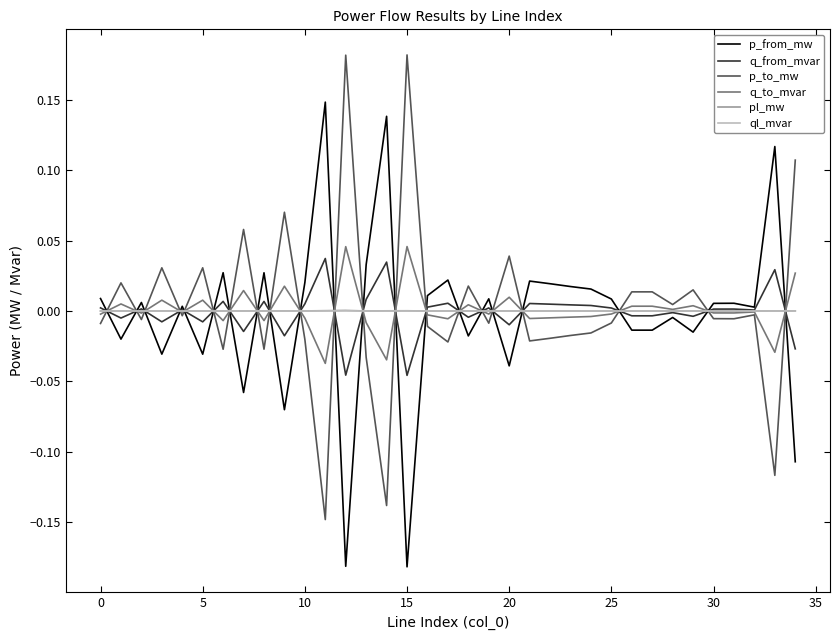

Reading left to right, transcribe all the data shown in this chart.

p_from_mw: 0.0	-0.0	0.0	-0.0	0.0	-0.0	0.0	-0.1	0.0	-0.1	0.0	0.1	-0.2	0.0	0.1	-0.2	0.0	0.0	-0.0	0.0	-0.0	0.0	0.0	0.0	0.0	0.0	-0.0	-0.0	-0.0	-0.0	0.0	0.0	0.0	0.1	-0.1
q_from_mvar: 0.0	-0.0	0.0	-0.0	0.0	-0.0	0.0	-0.0	0.0	-0.0	0.0	0.0	-0.0	0.0	0.0	-0.0	0.0	0.0	-0.0	0.0	-0.0	0.0	0.0	0.0	0.0	0.0	-0.0	-0.0	-0.0	-0.0	0.0	0.0	0.0	0.0	-0.0
p_to_mw: -0.0	0.0	-0.0	0.0	-0.0	0.0	-0.0	0.1	-0.0	0.1	-0.0	-0.1	0.2	-0.0	-0.1	0.2	-0.0	-0.0	0.0	-0.0	0.0	-0.0	-0.0	-0.0	-0.0	-0.0	0.0	0.0	0.0	0.0	-0.0	-0.0	-0.0	-0.1	0.1
q_to_mvar: -0.0	0.0	-0.0	0.0	-0.0	0.0	-0.0	0.0	-0.0	0.0	-0.0	-0.0	0.0	-0.0	-0.0	0.0	-0.0	-0.0	0.0	-0.0	0.0	-0.0	-0.0	-0.0	-0.0	-0.0	0.0	0.0	0.0	0.0	-0.0	-0.0	-0.0	-0.0	0.0
pl_mw: 0.0	0.0	0.0	0.0	0.0	0.0	0.0	0.0	0.0	0.0	0.0	0.0	0.0	0.0	0.0	0.0	0.0	0.0	0.0	0.0	0.0	0.0	0.0	0.0	0.0	0.0	0.0	0.0	0.0	0.0	0.0	0.0	0.0	0.0	0.0
ql_mvar: 0.0	0.0	0.0	0.0	-0.0	0.0	0.0	0.0	0.0	0.0	0.0	0.0	0.0	0.0	0.0	0.0	0.0	0.0	0.0	0.0	0.0	0.0	0.0	0.0	0.0	0.0	0.0	0.0	-0.0	0.0	0.0	0.0	-0.0	0.0	0.0